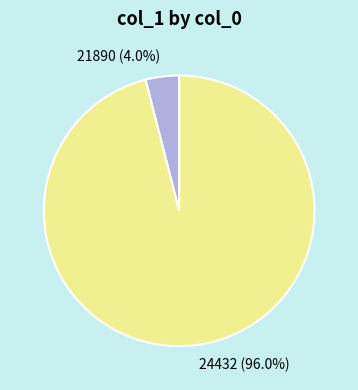

Combined, what portion of the pie is 21890 and 24432?

100.0%